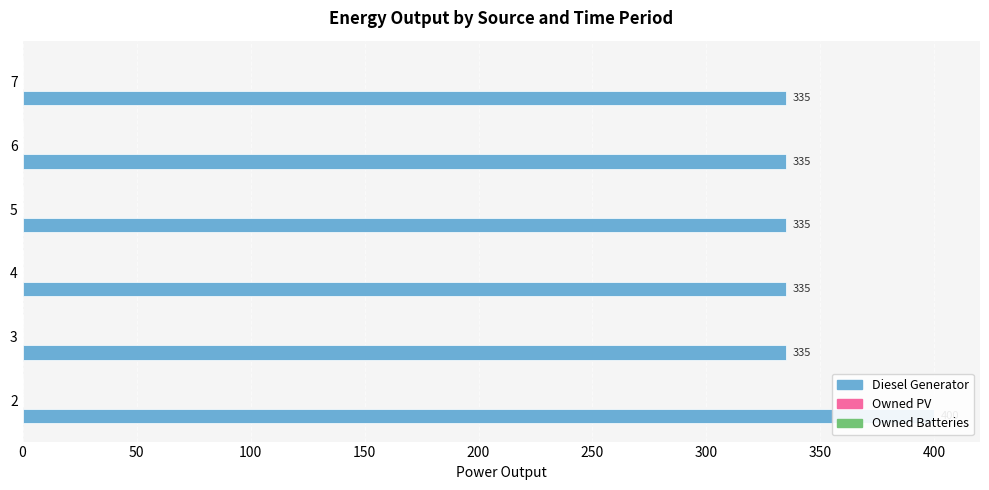

Between 50 and 200, which series saw the biggest shift?

Diesel Generator